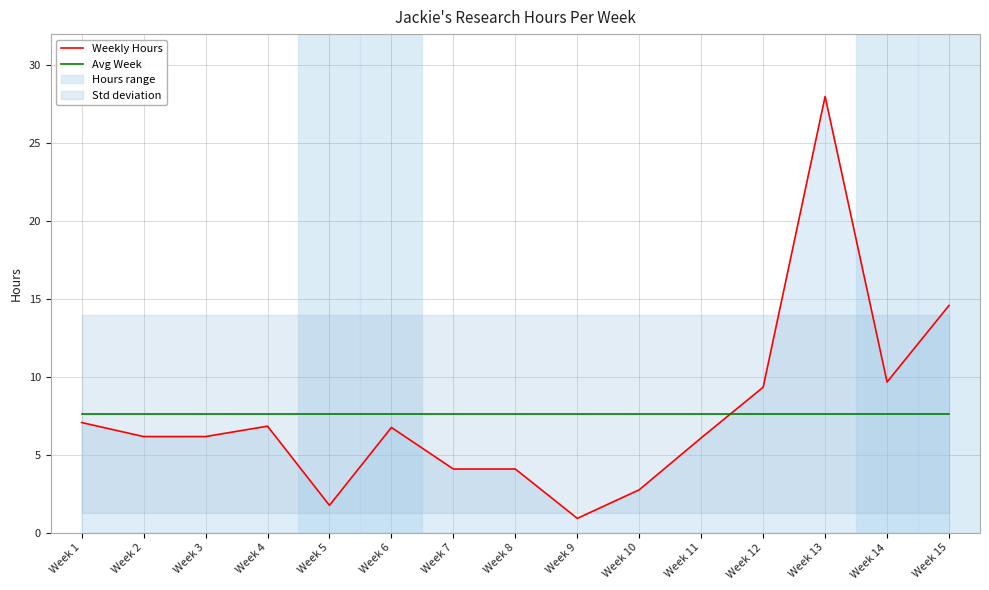

Rank the series by their average value, from lowest to highest.

Avg Week, Weekly Hours